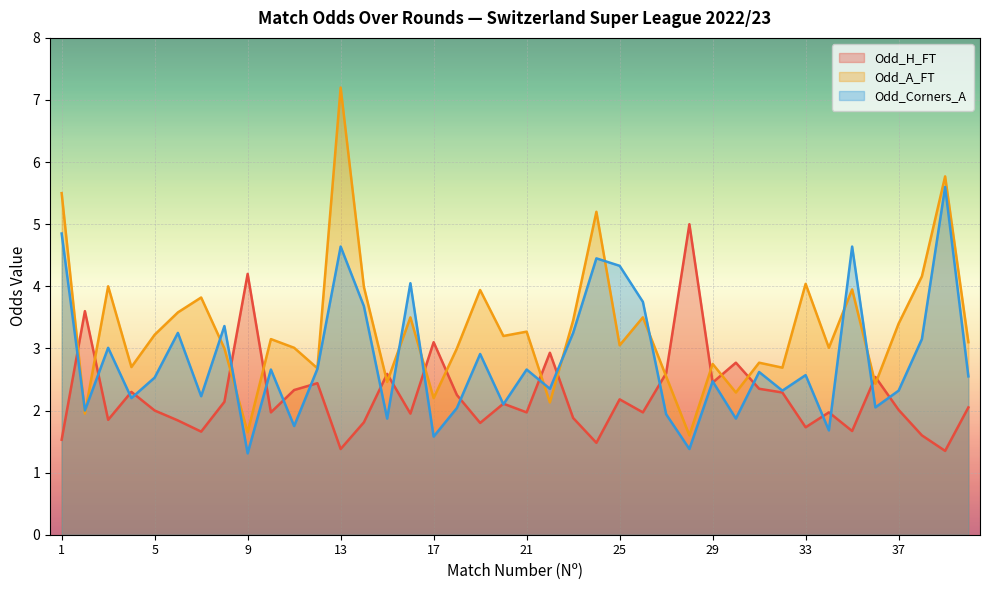

Which series ends up on top after the final intersection of Odd_H_FT and Odd_A_FT?

Odd_A_FT